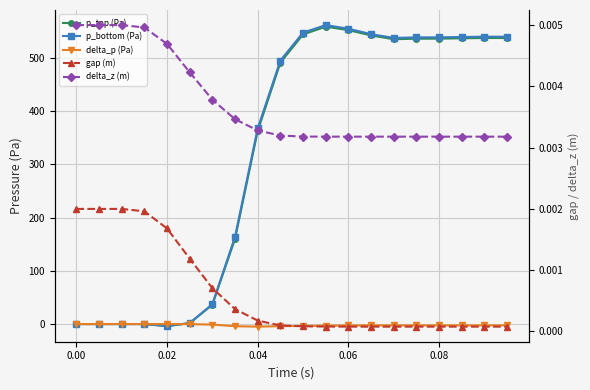

Reading left to right, extract all data points from this chart.

p_top (Pa): 0.0	0.0	-0.0	0.0	-3.8	1.7	36.3	160.2	362.9	491.4	544.3	558.9	552.5	542.5	535.4	536.3	536.5	537.1	537.7	537.6
p_bottom (Pa): 0.0	0.0	-0.0	0.0	-3.8	1.9	37.3	164.3	367.8	495.4	547.8	561.9	555.1	544.9	537.9	538.8	538.9	539.6	540.1	540.1
delta_p (Pa): 0.0	0.0	-0.0	-0.0	0.0	-0.2	-1.0	-4.0	-4.9	-4.0	-3.5	-3.0	-2.6	-2.3	-2.5	-2.5	-2.5	-2.5	-2.5	-2.5
gap (m): 0.0	0.0	0.0	0.0	0.0	0.0	0.0	0.0	0.0	0.0	0.0	0.0	0.0	0.0	0.0	0.0	0.0	0.0	0.0	0.0
delta_z (m): 0.0	0.0	0.0	0.0	0.0	0.0	0.0	0.0	0.0	0.0	0.0	0.0	0.0	0.0	0.0	0.0	0.0	0.0	0.0	0.0